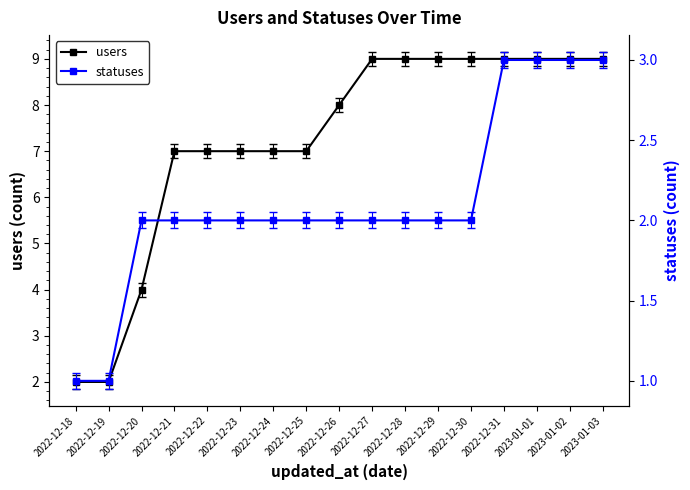

At which label does users first exceed 8?

2022-12-27